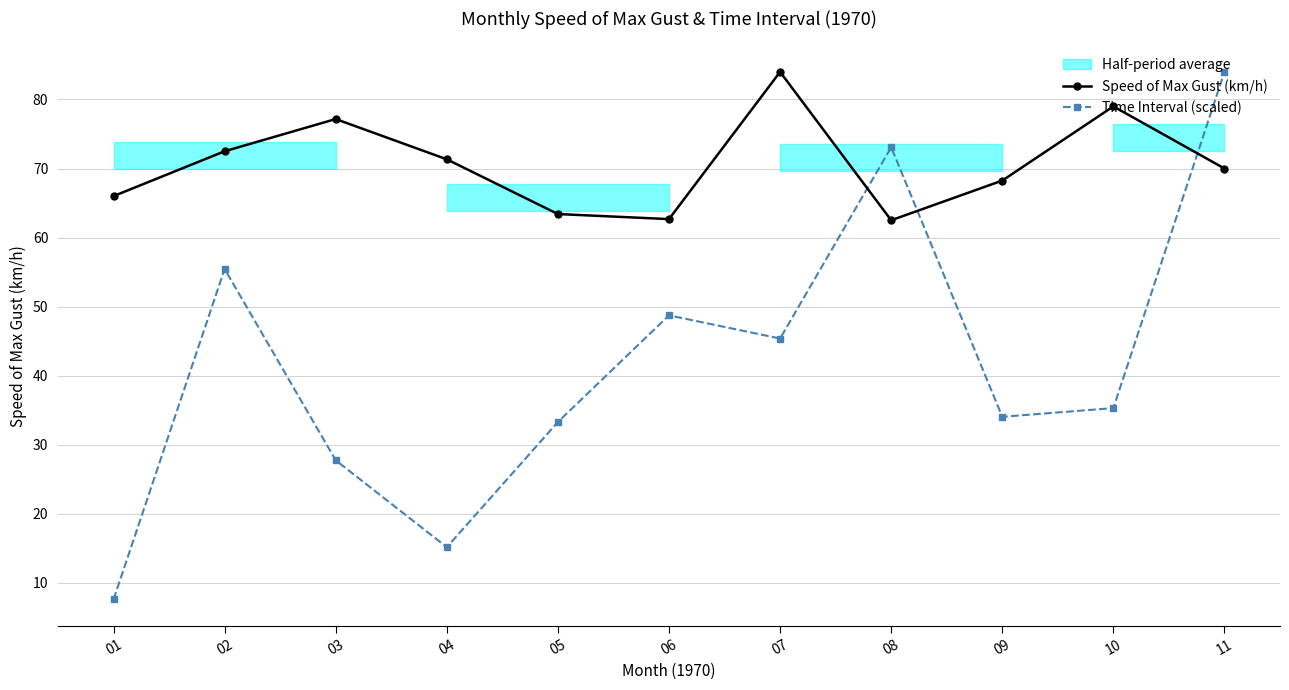

True or false: Speed of Max Gust (km/h) has more than 0 points higher than both neighbors.

True